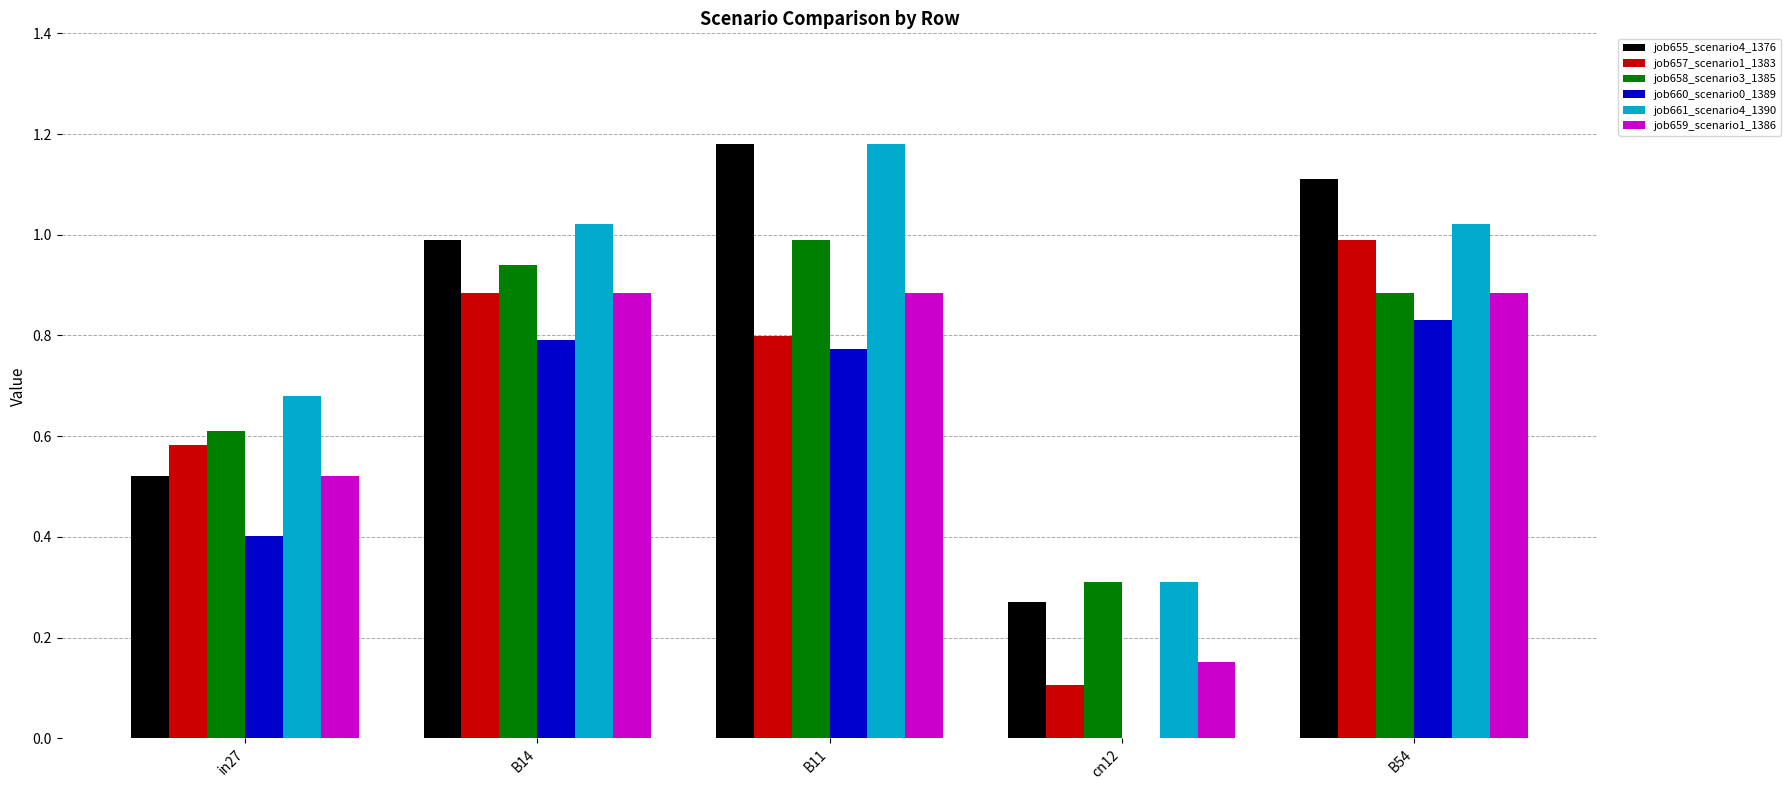

What is the total value across all series at cn12?

1.1